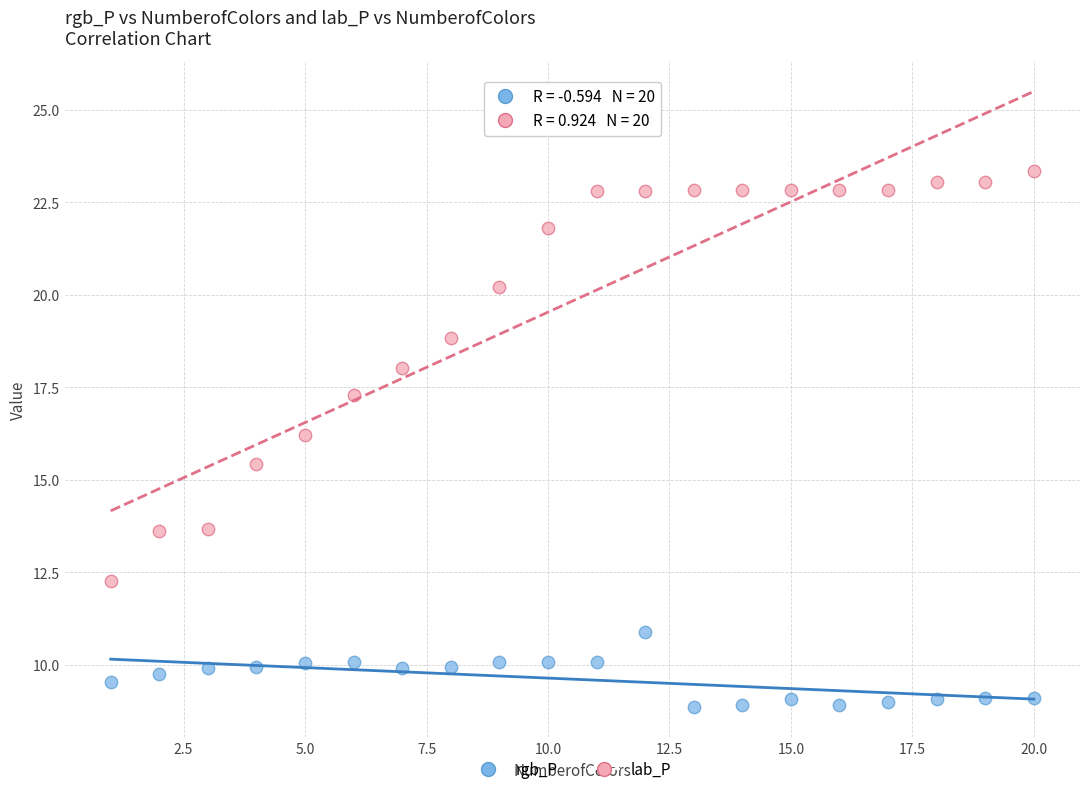

Which series reaches the maximum Y coordinate?

lab_P